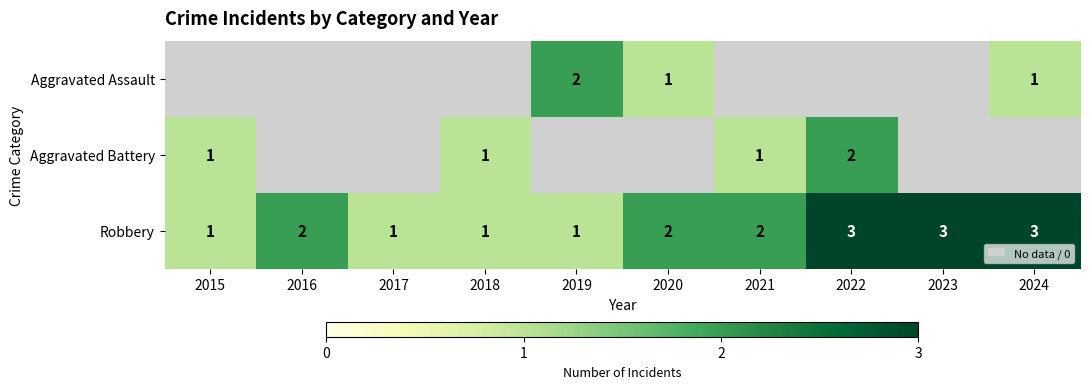

What is the minimum value shown in the chart?

1.0